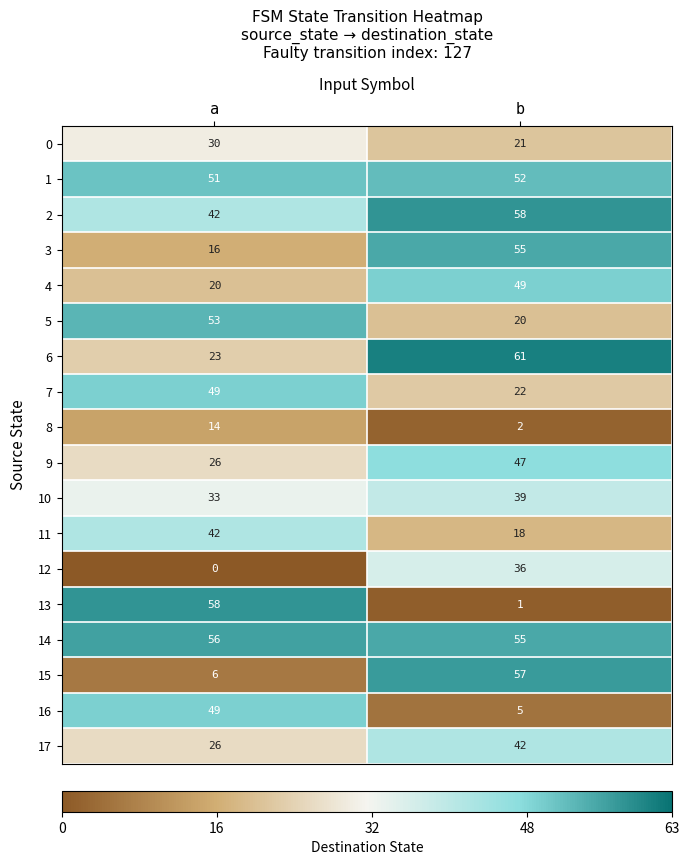

Count the number of data series in this chart.

18